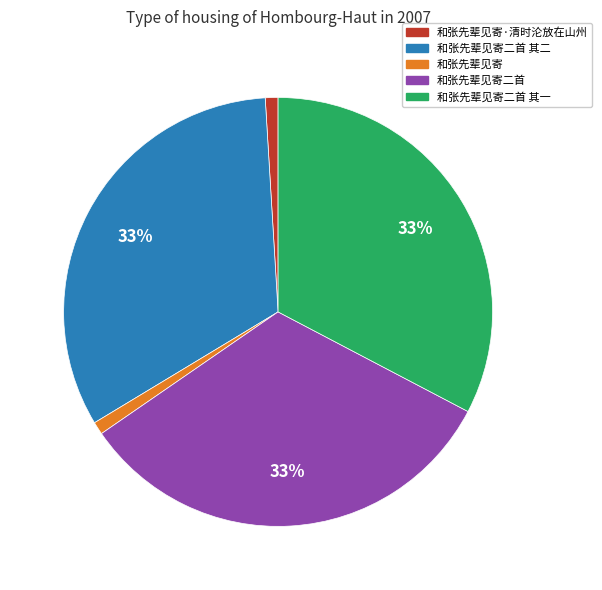

Is there a majority slice in this chart?

No